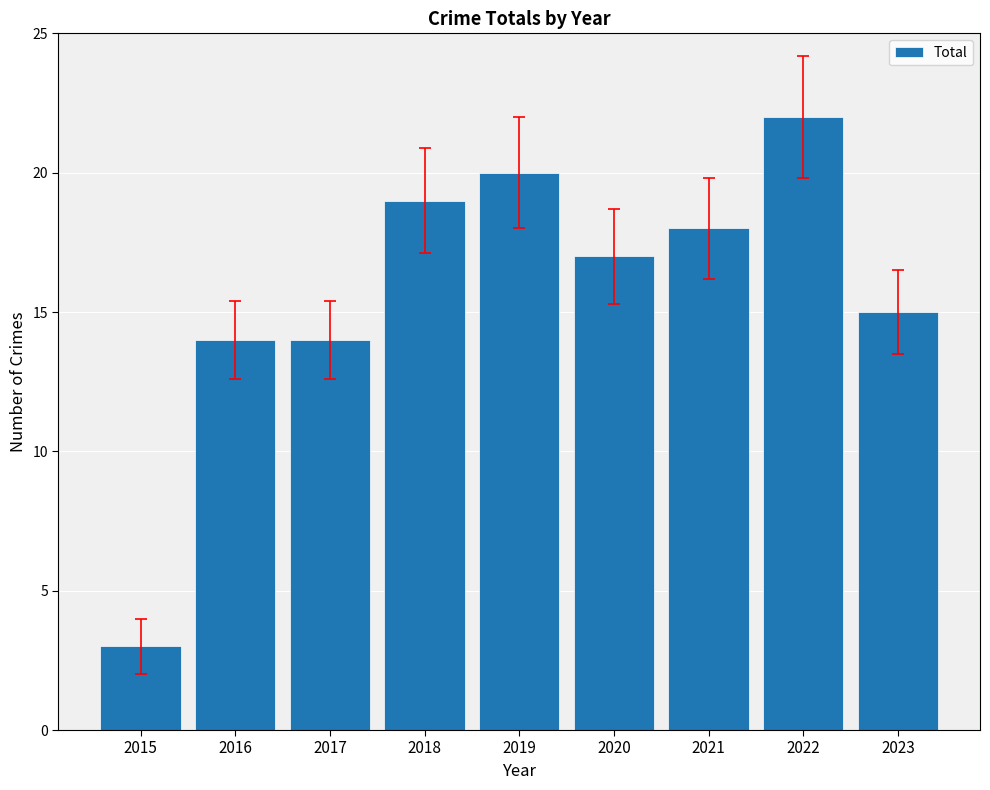

Is it true that the value at 2017 is 9?

False